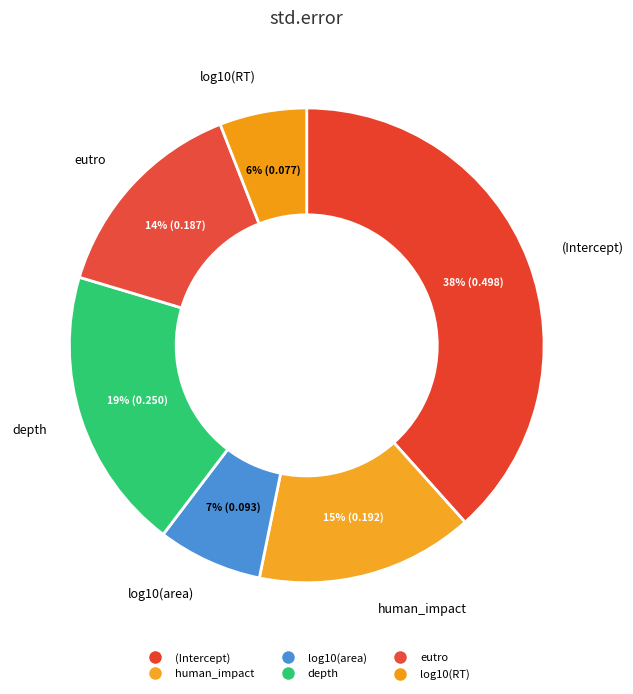

How many segments does this pie chart have?

6